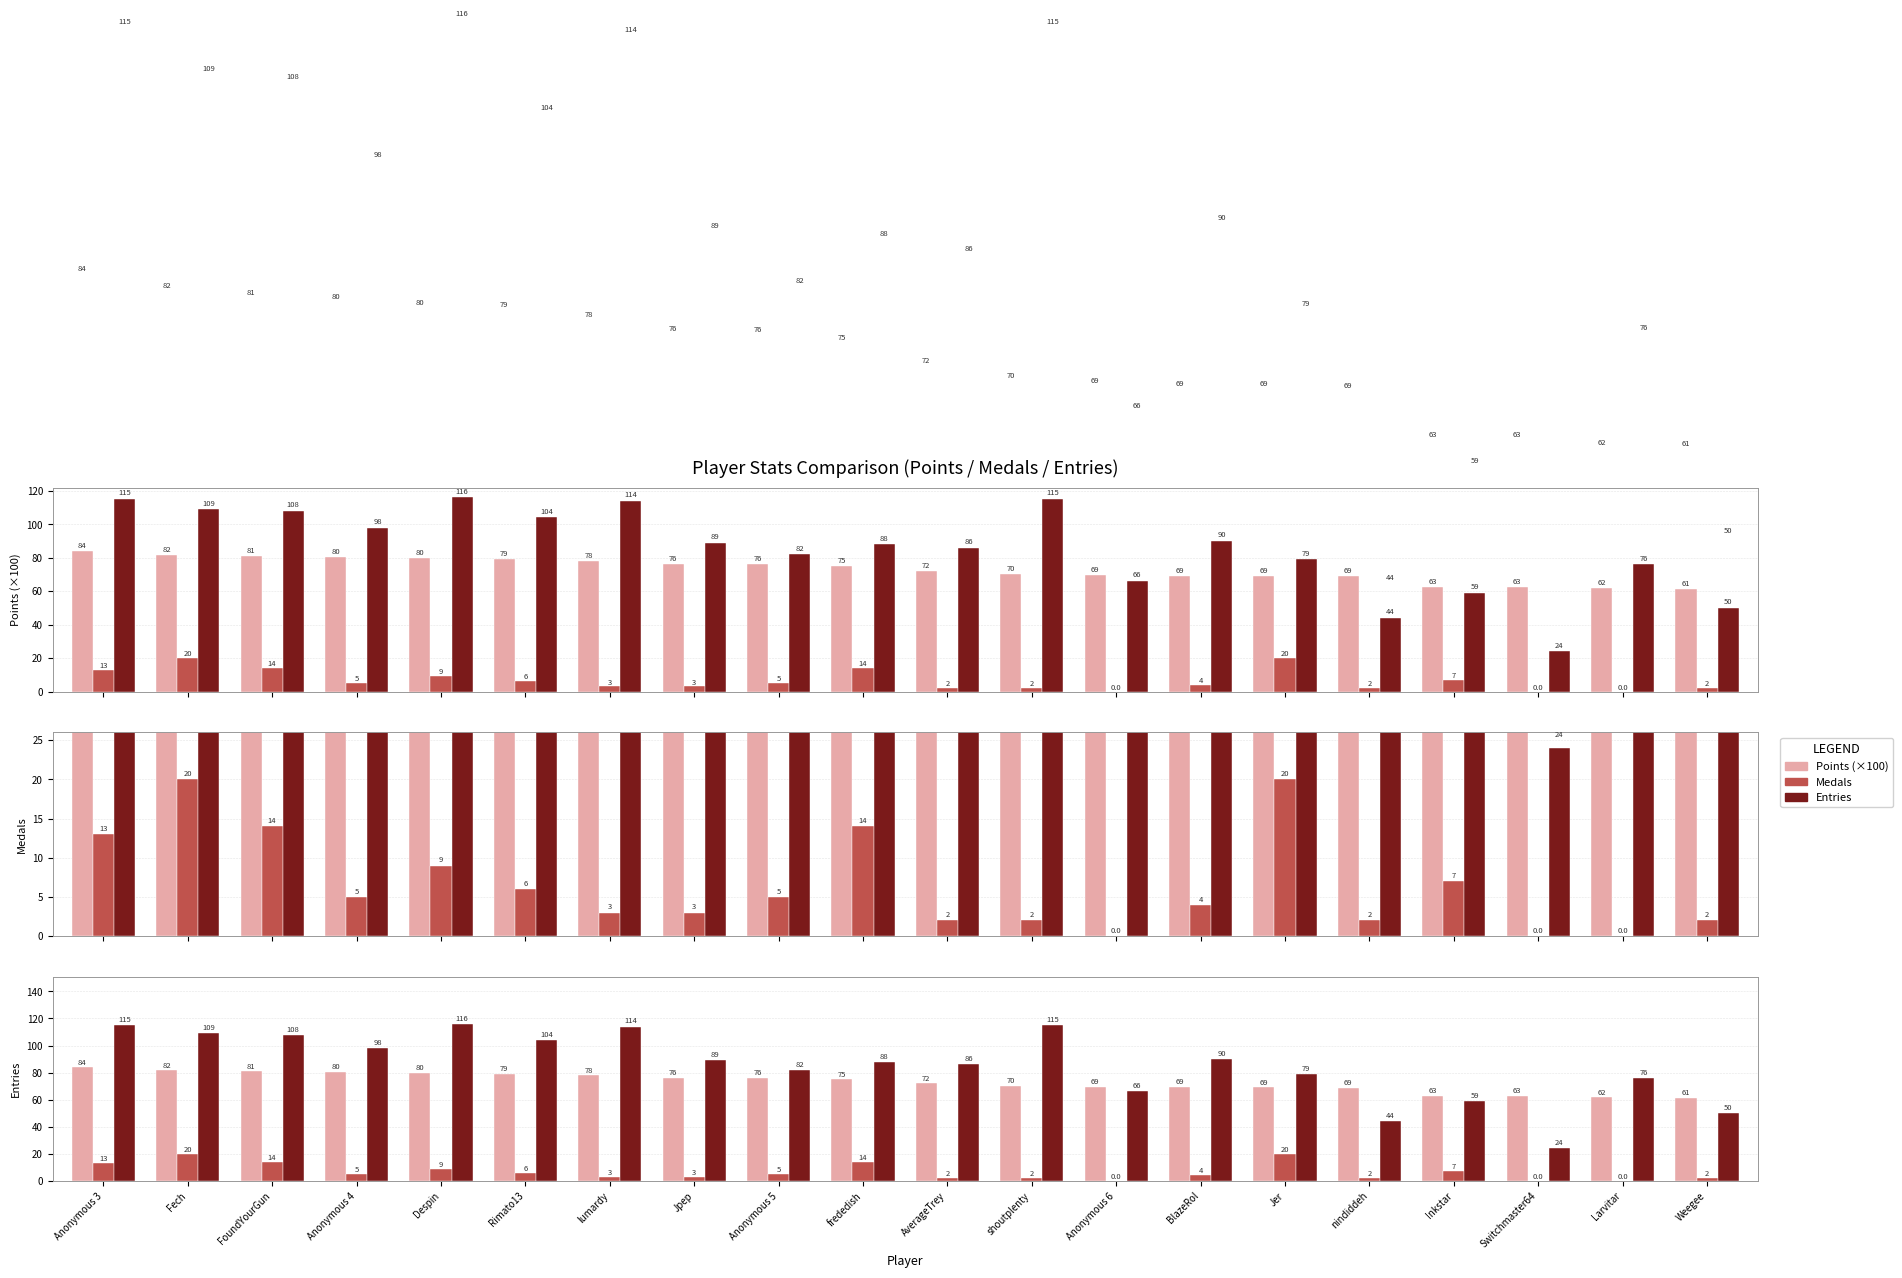

True or false: Points (×100) has a value of 69.5 at Anonymous 6.

True